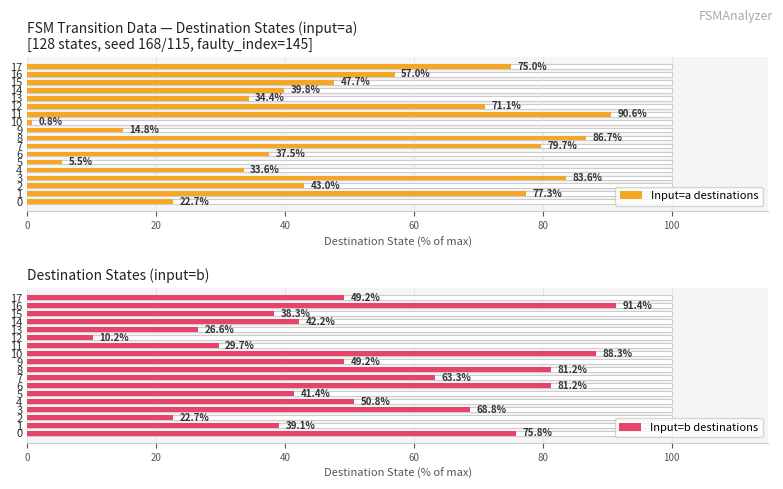

True or false: Input=a destinations has a value of 12.4 at 4.

False